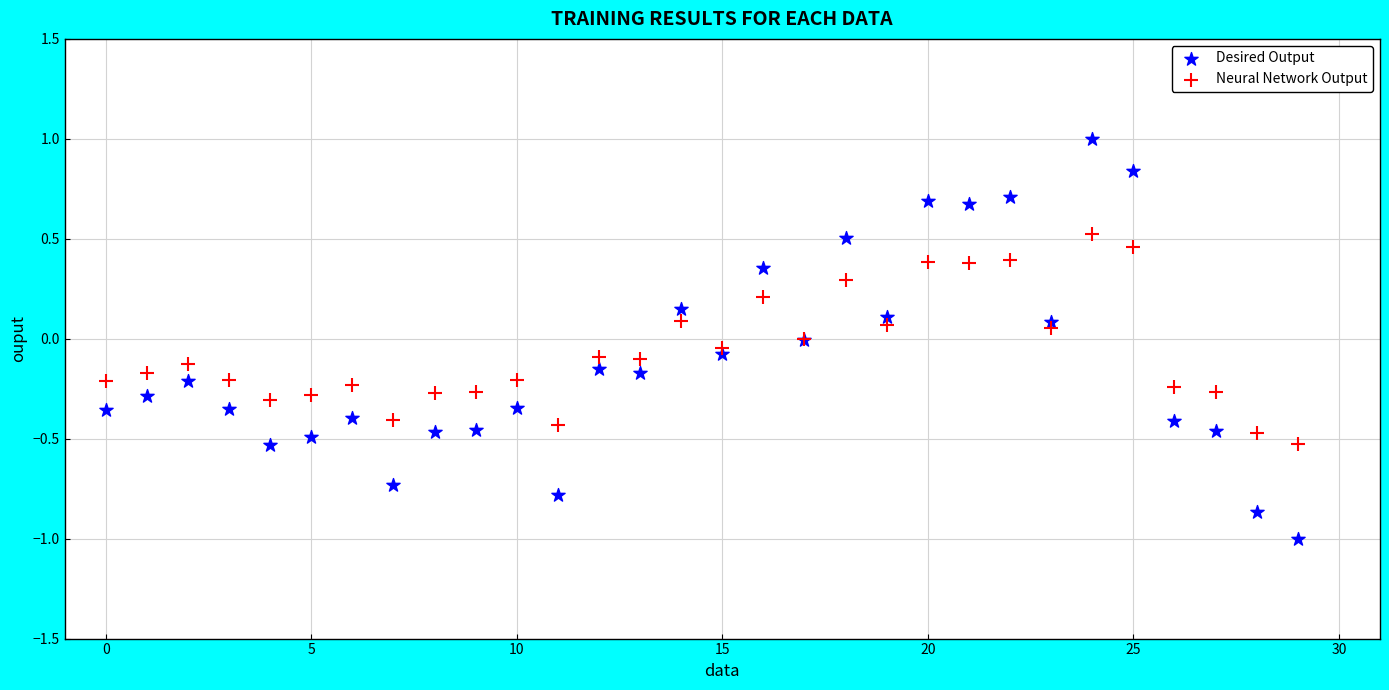

Which series contains the highest Y value?

Desired Output